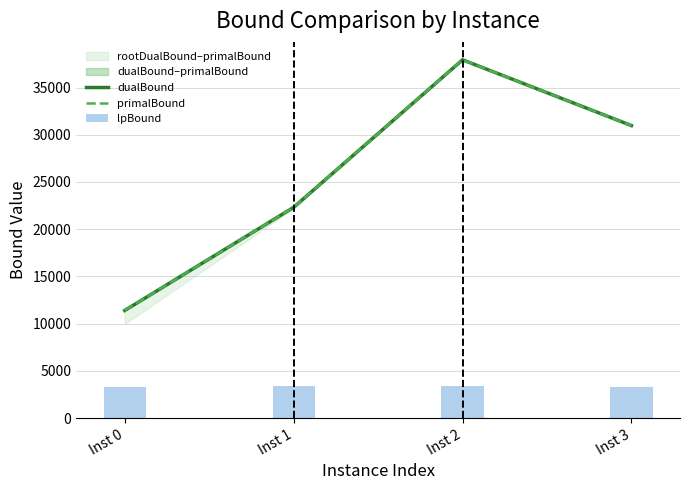

Where does the primalBound series first go above 30976?

Inst 2